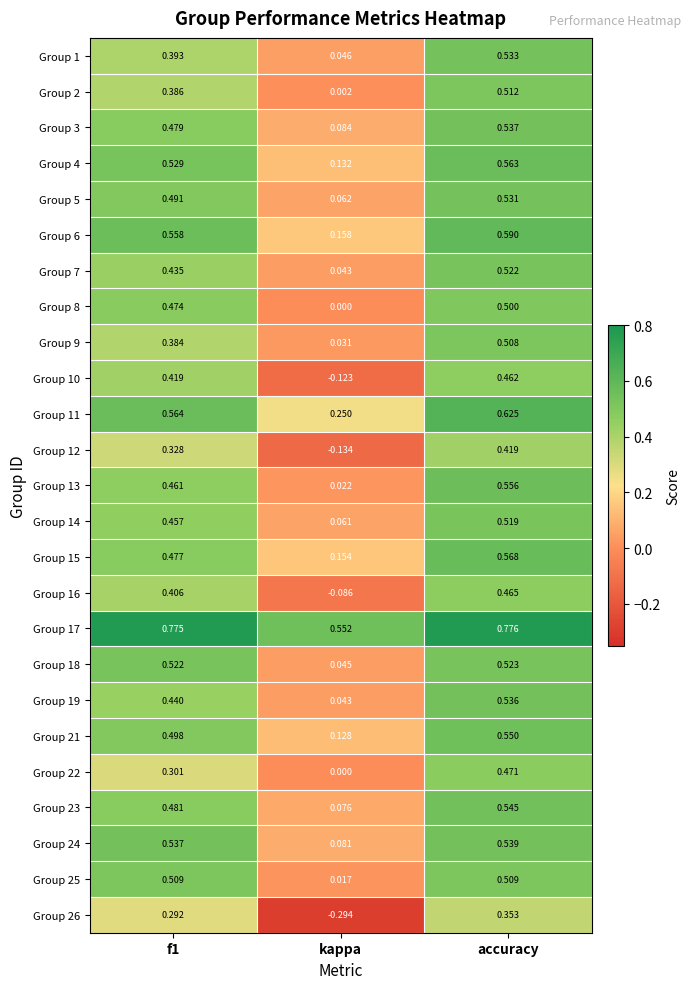

What is the spread (max minus min) of values at f1?

0.5